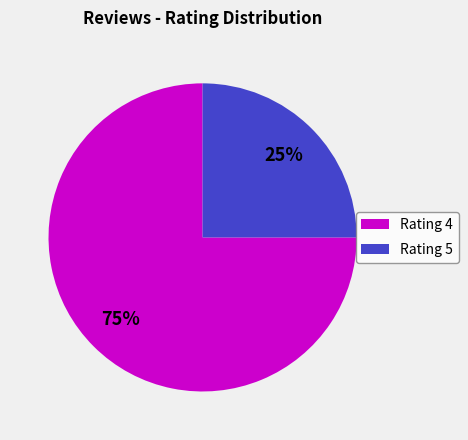

To the nearest percent, what is the average slice percentage?

50%